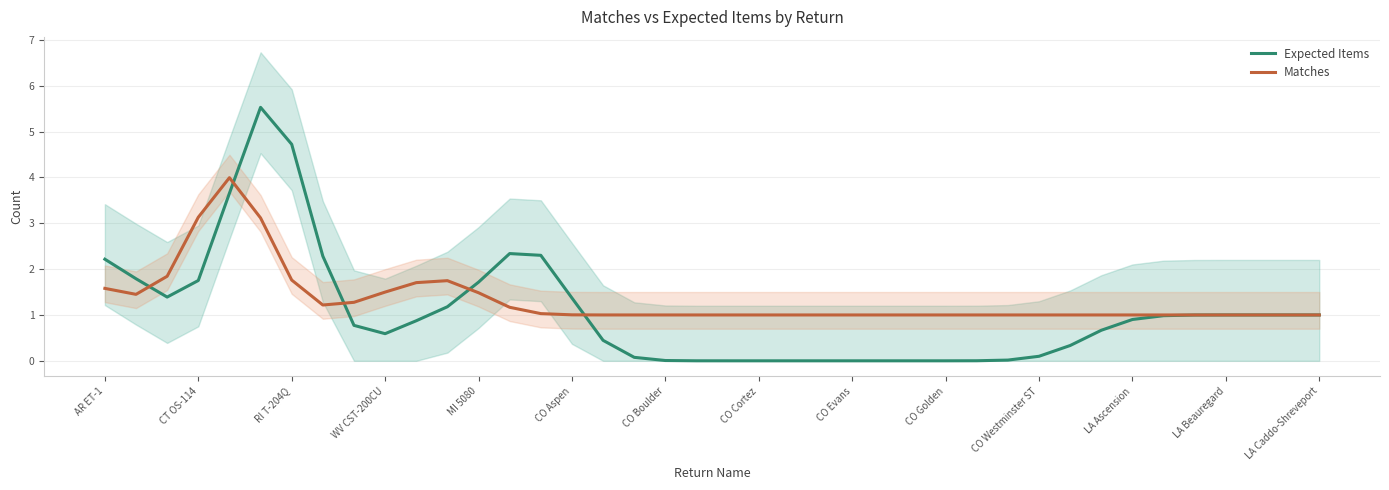

How many lines are shown in the chart?

2